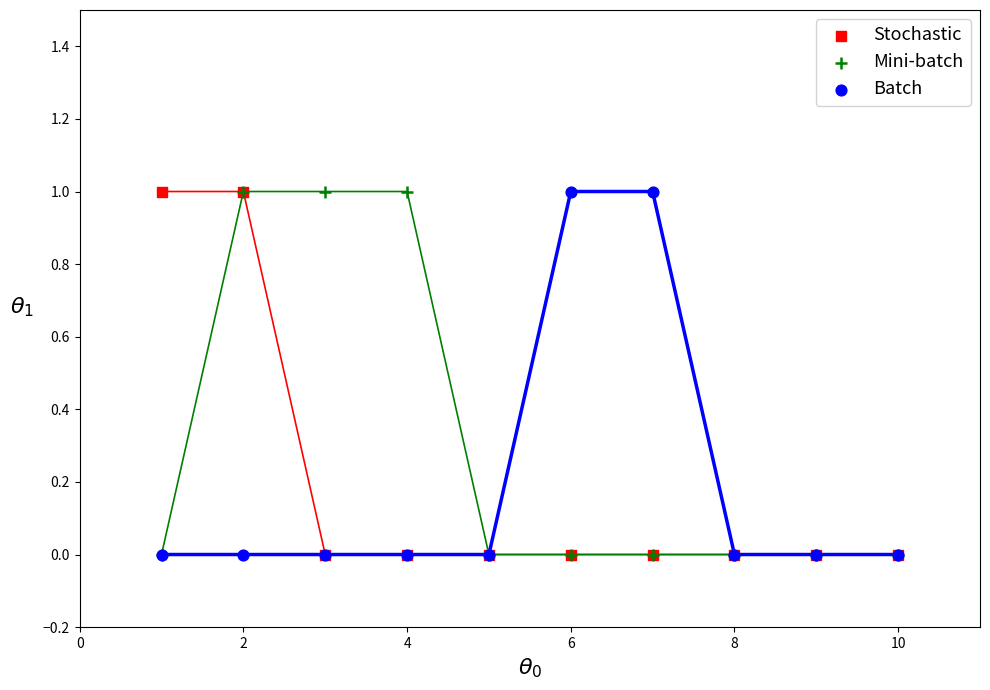

What are all the series names shown in the legend?

Stochastic, Mini-batch, Batch